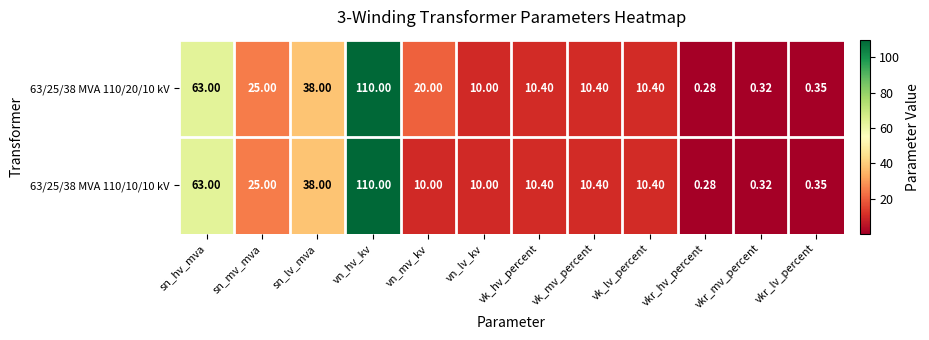

At how many categories does at least one series exceed 83?

1